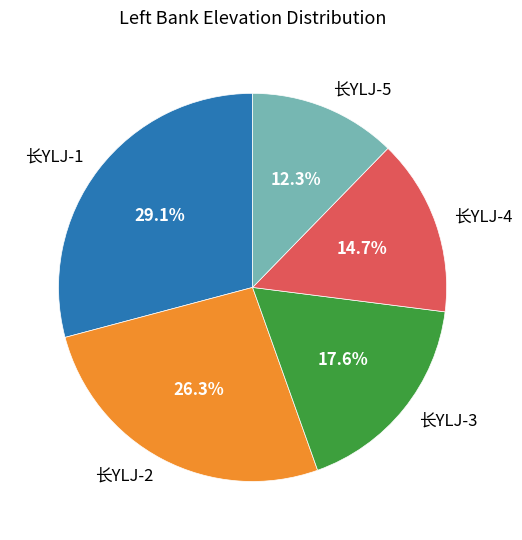

Is the sum of 长YLJ-5 and 长YLJ-1 greater than half?

No